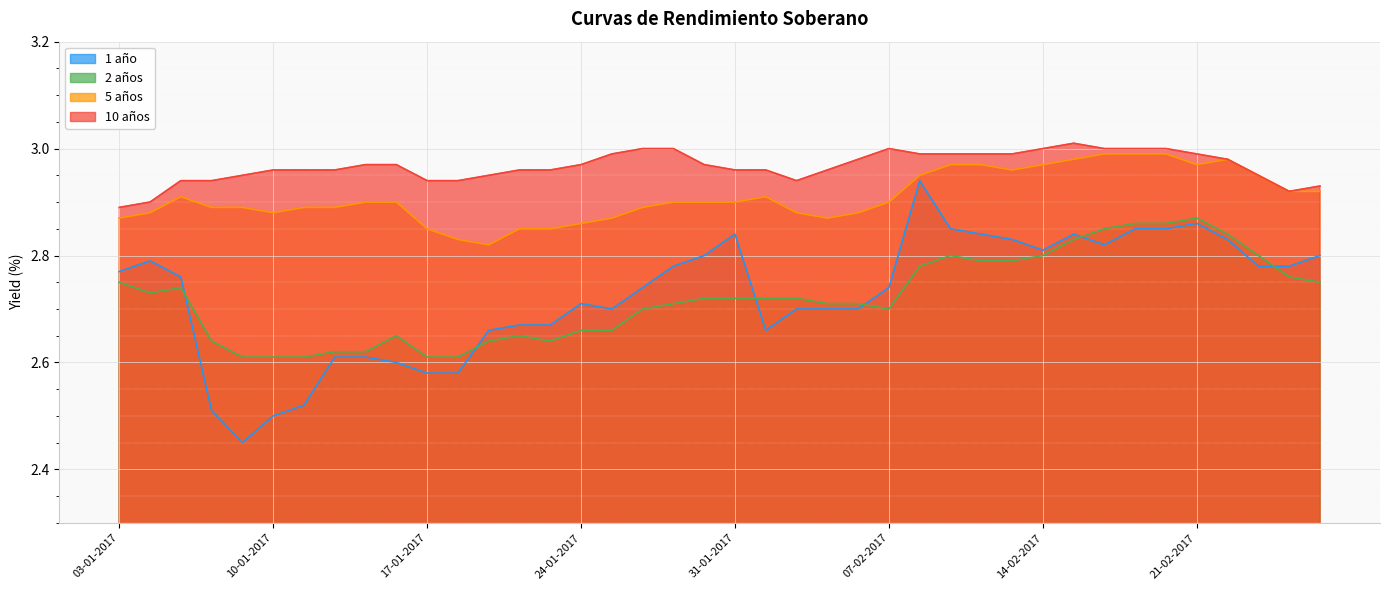

What is the sum of all 2 años values?

108.8